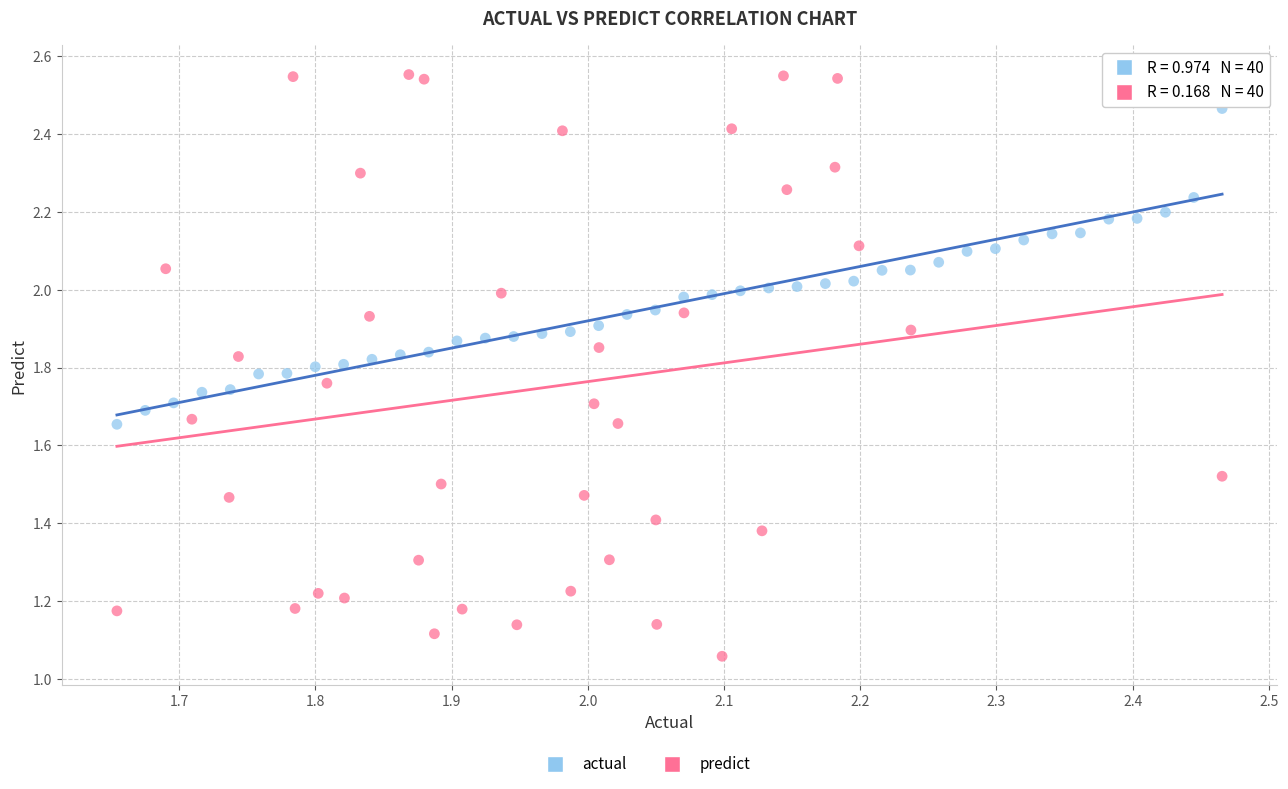

Which series has the largest Y range (max minus min)?

predict